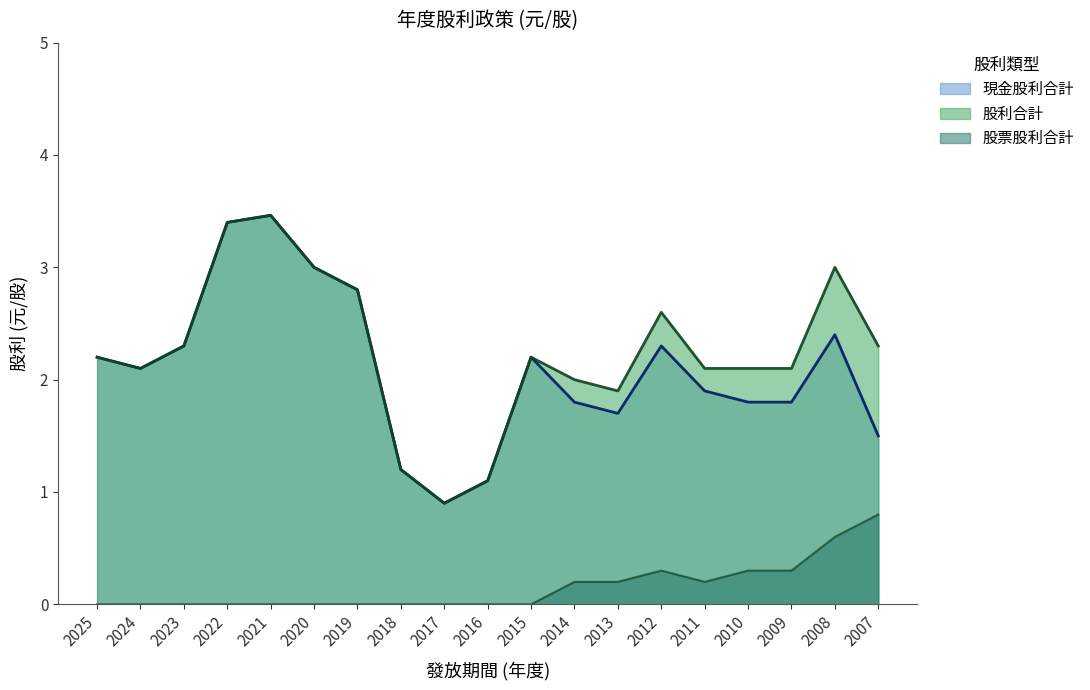

Does the chart have visible grid lines?

No